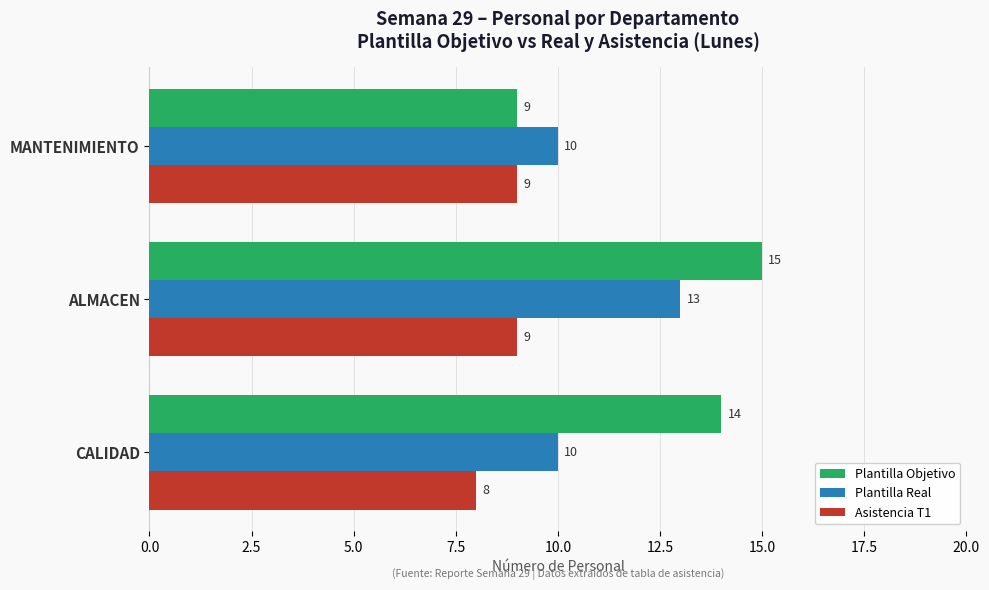

Between CALIDAD and MANTENIMIENTO, which series saw the biggest shift?

Plantilla Objetivo